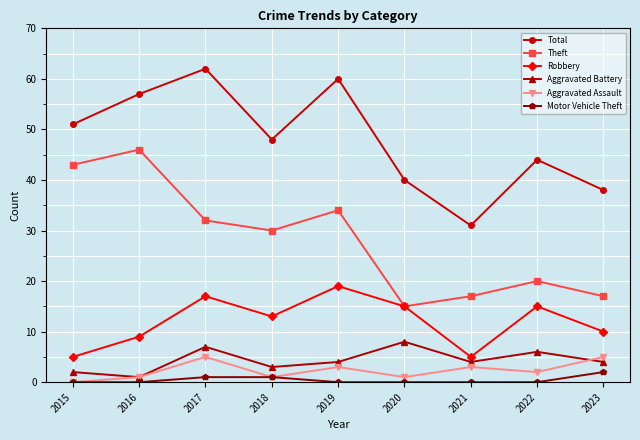

True or false: Theft and Motor Vehicle Theft intersect in this chart.

False